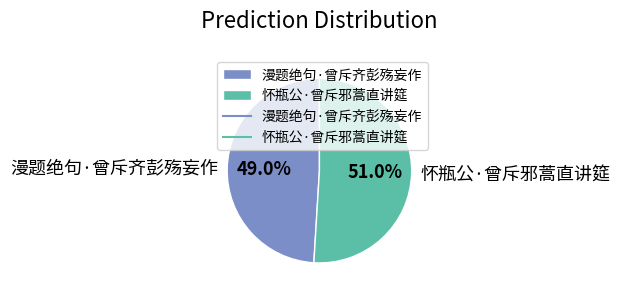

What percentage is the 漫题绝句·曾斥齐彭殇妄作 slice, to the nearest percent?

49%